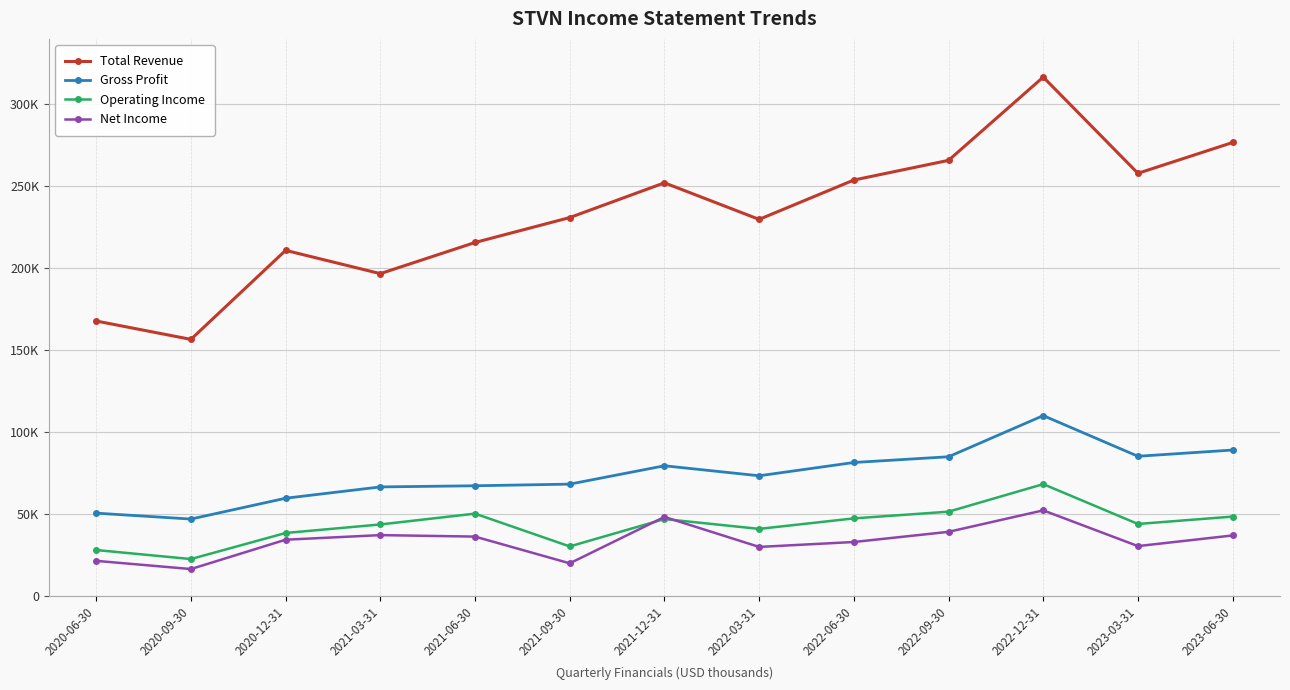

Where does the Gross Profit series first go above 73500?

2021-12-31